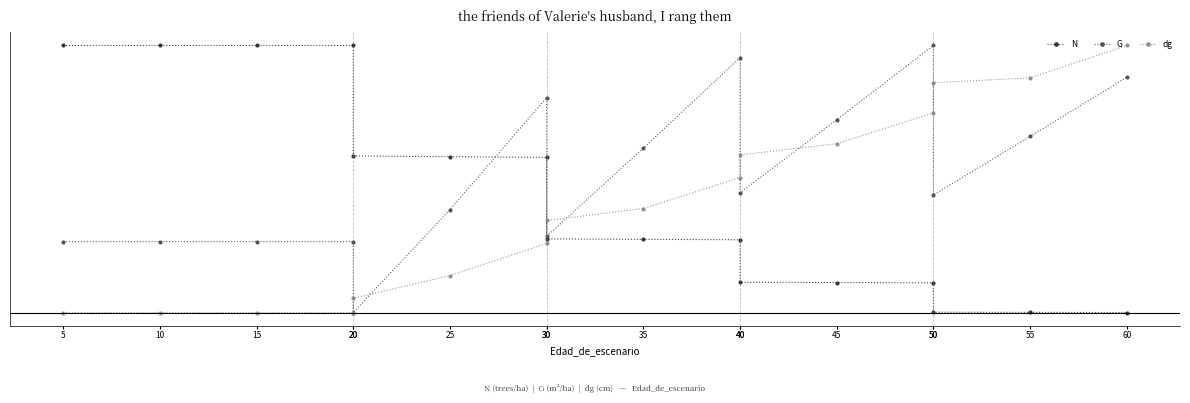

How many lines are shown in the chart?

3